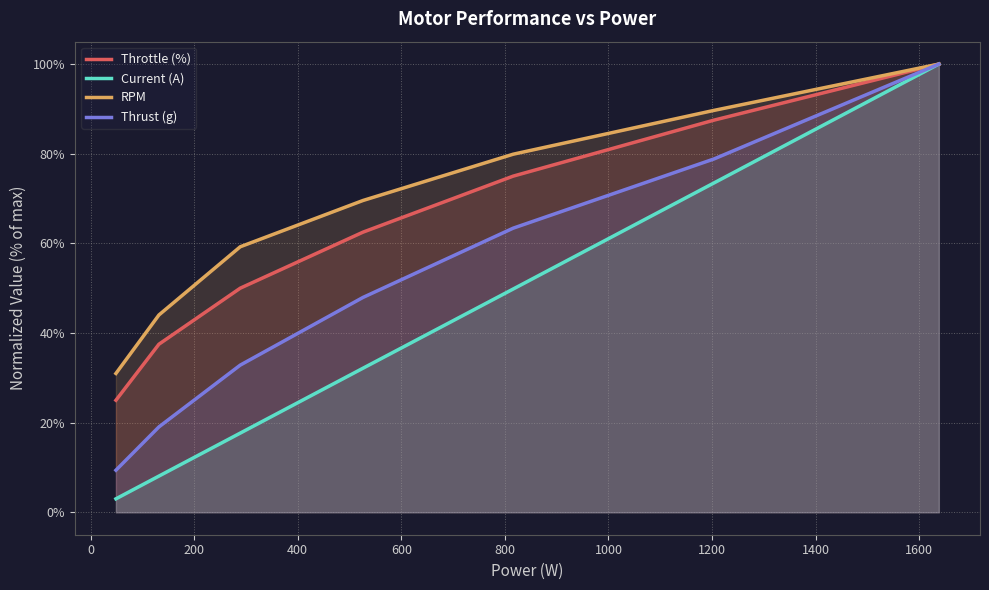

What are all the series names shown in the legend?

Throttle (%), Current (A), RPM, Thrust (g)